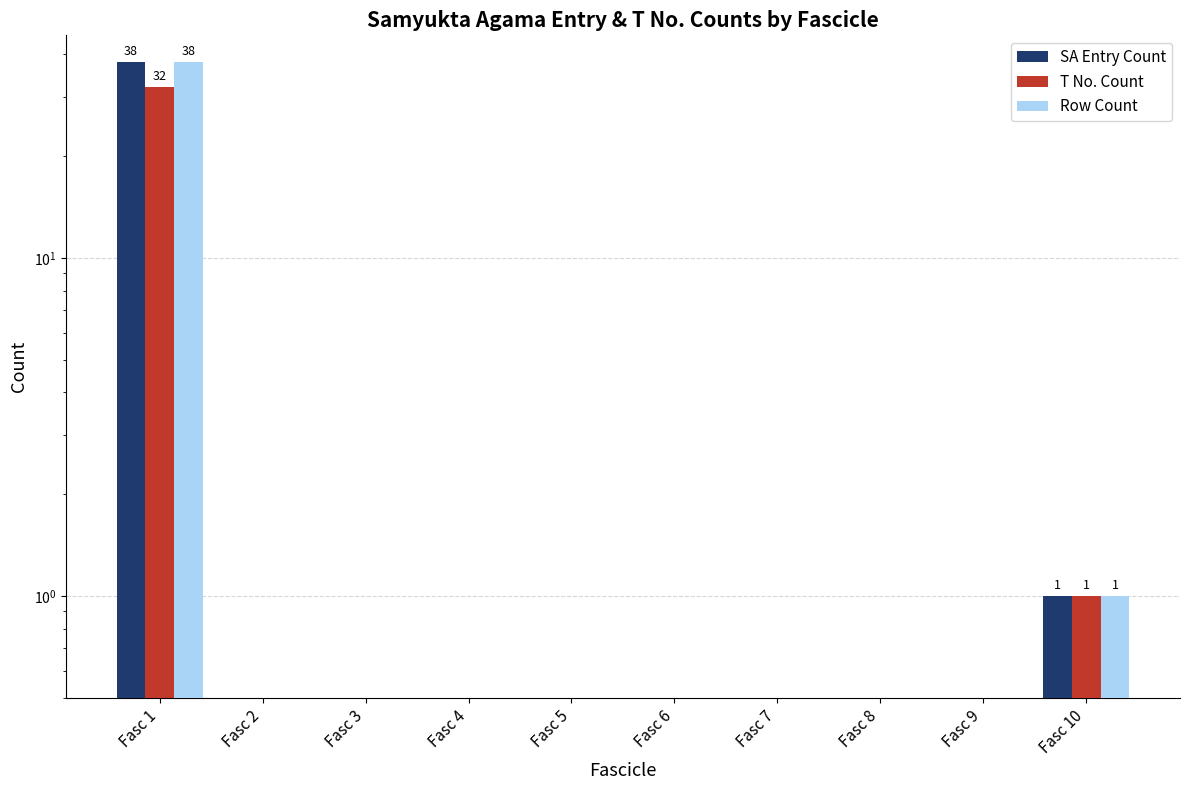

Is it true that SA Entry Count equals -26 at Fasc 5?

False